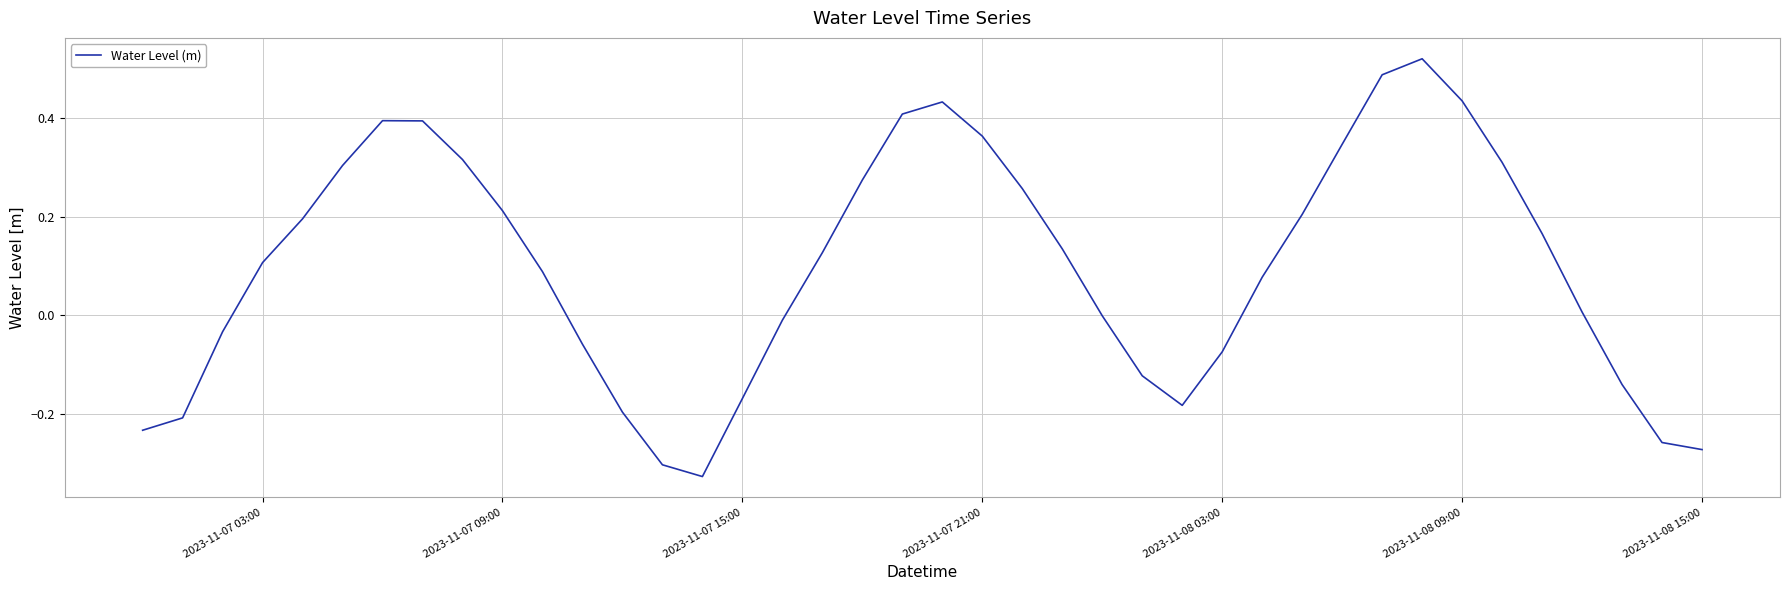

What is the difference between the maximum and minimum values?

0.8